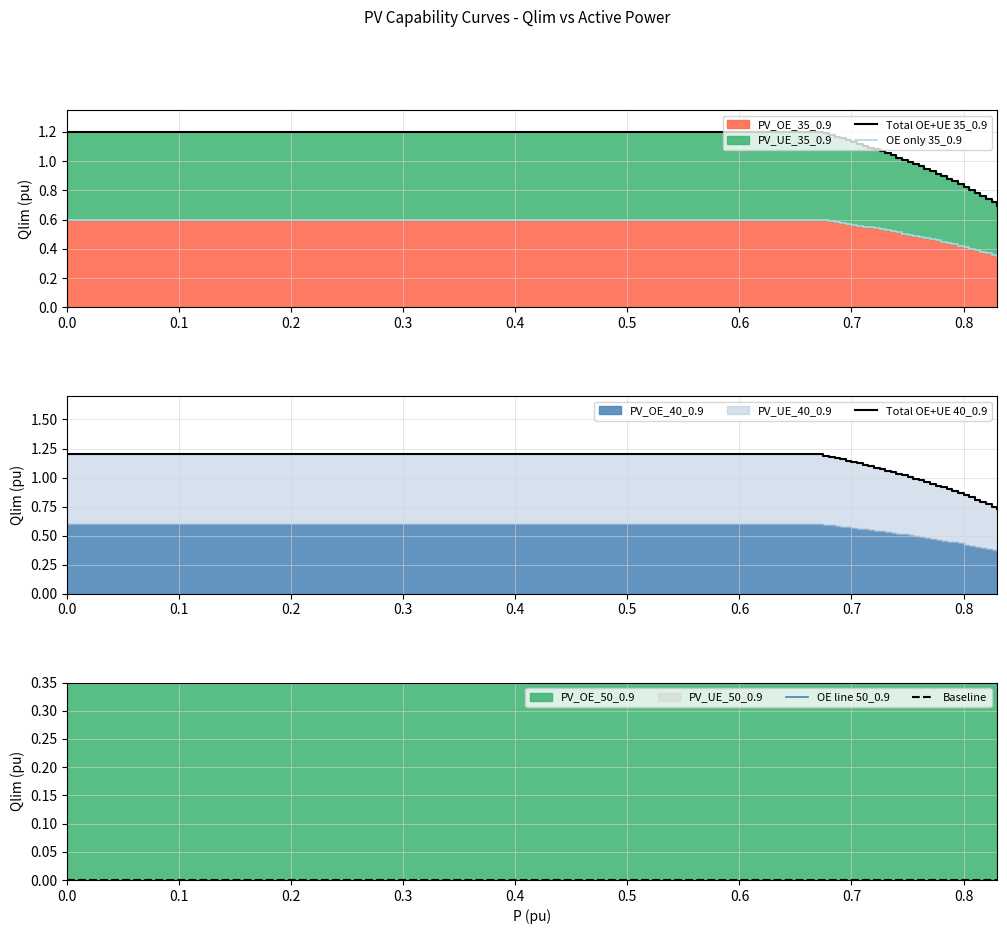

Rank the series by their maximum value, from highest to lowest.

Total OE+UE 35_0.9, Total OE+UE 40_0.9, OE only 35_0.9, OE line 50_0.9, Baseline